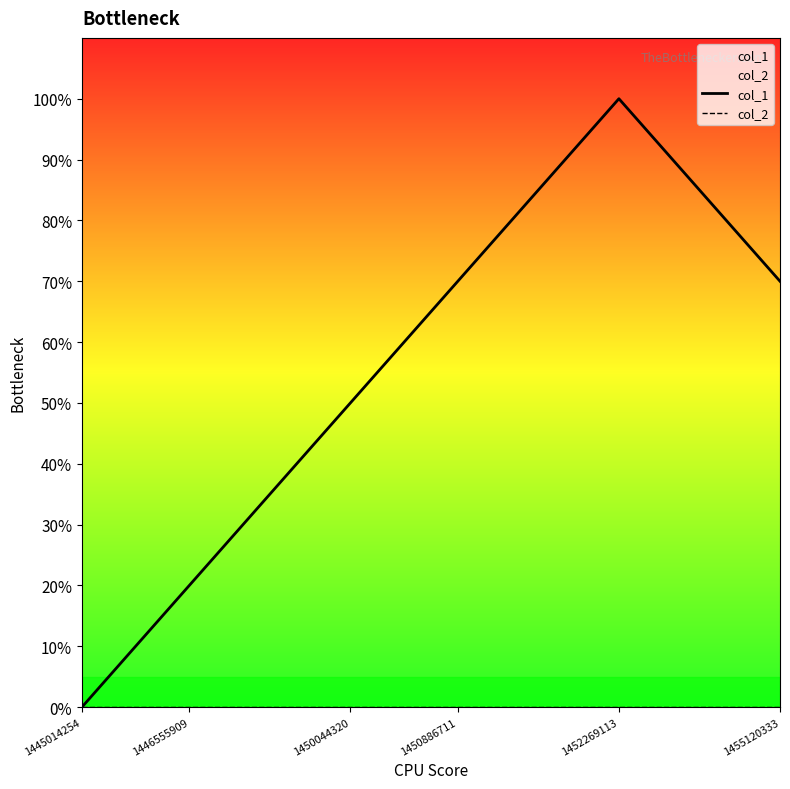

In col_1, how many points are higher than both neighbors (excluding endpoints)?

1